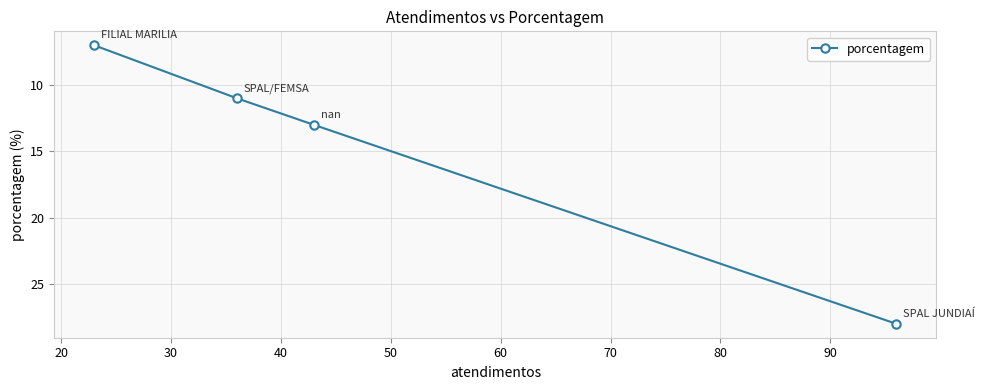

Reading left to right, what are all the values shown in this chart?

7	11	13	28